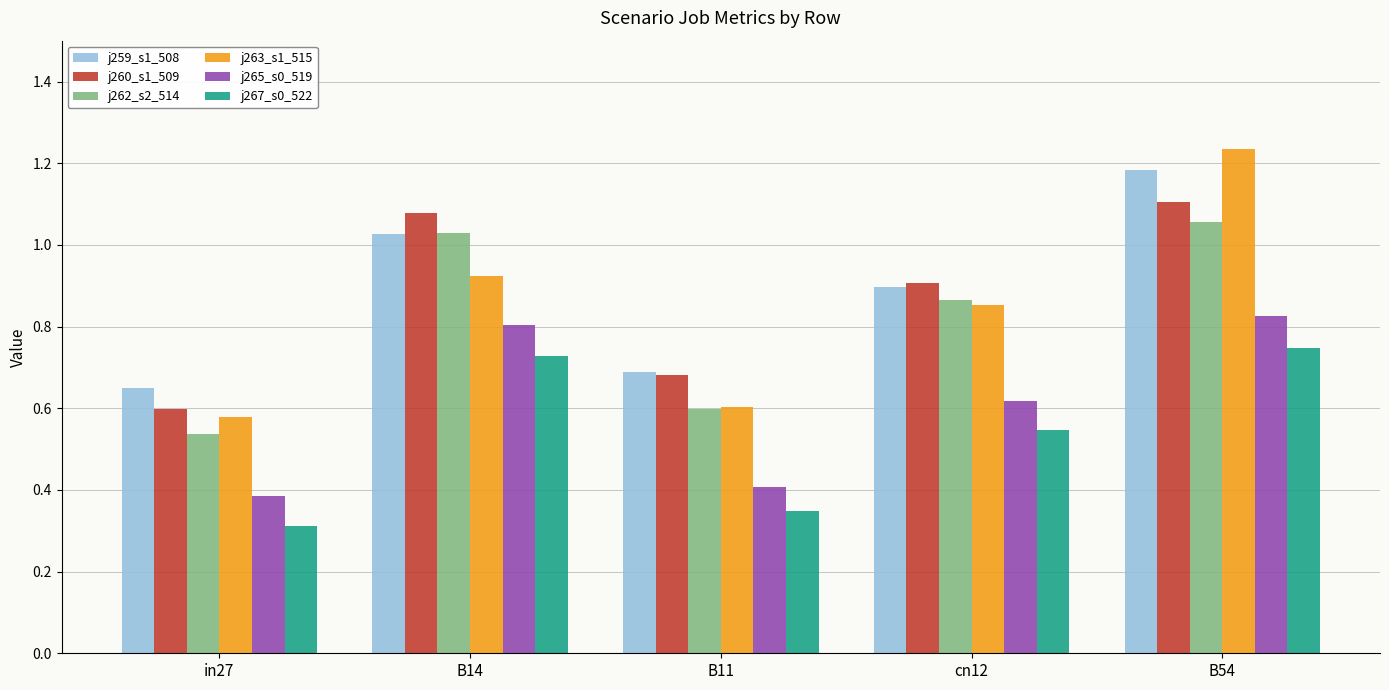

At which label does j260_s1_509 reach its minimum?

in27